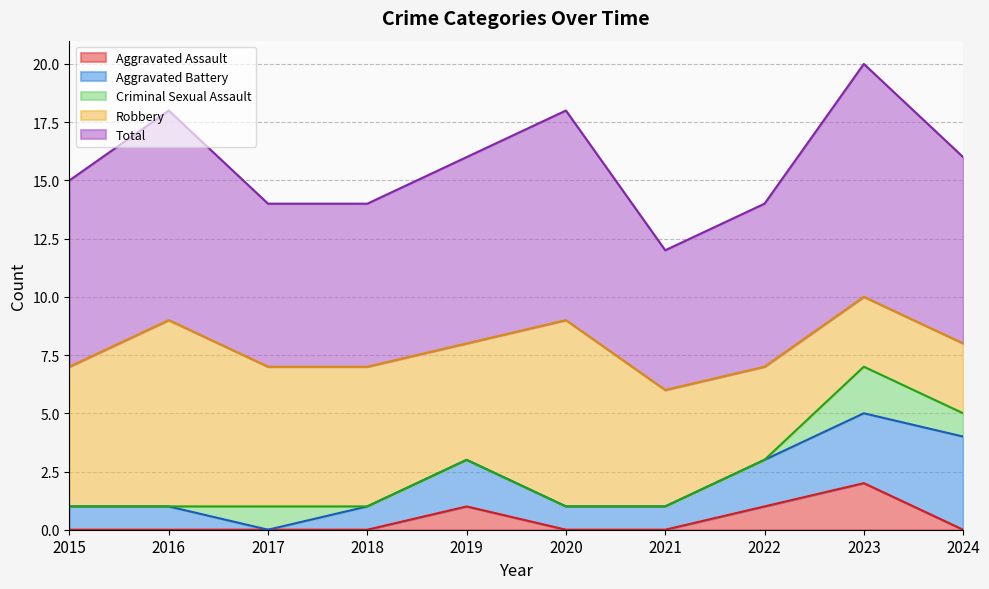

True or false: Robbery and Criminal Sexual Assault intersect in this chart.

False